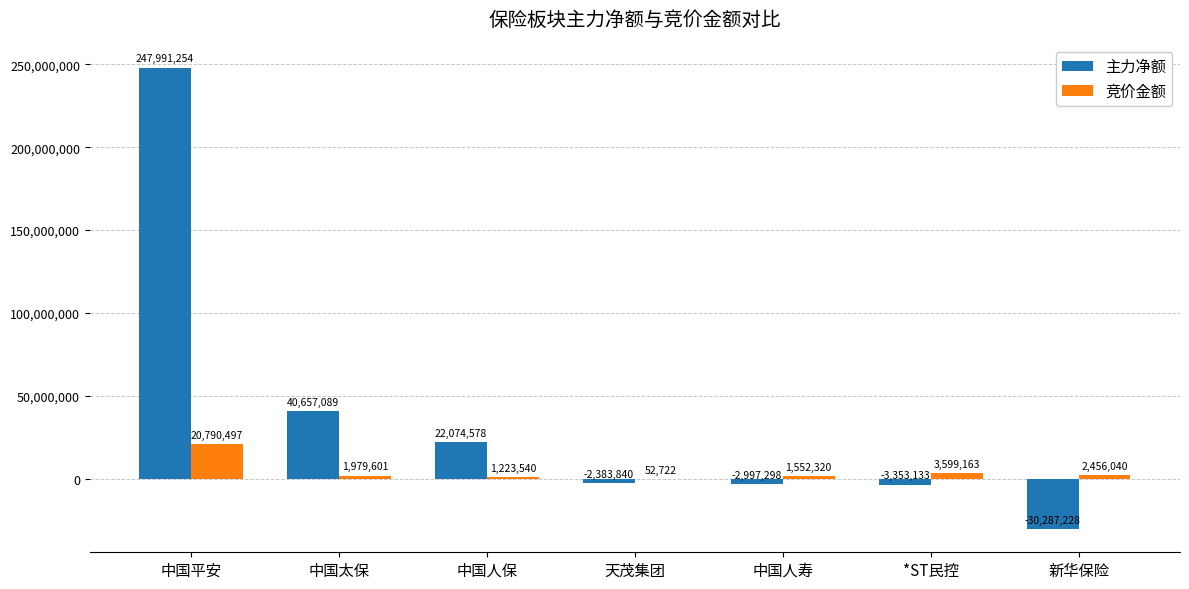

Between 中国人寿 and 新华保险, which series saw the biggest shift?

主力净额